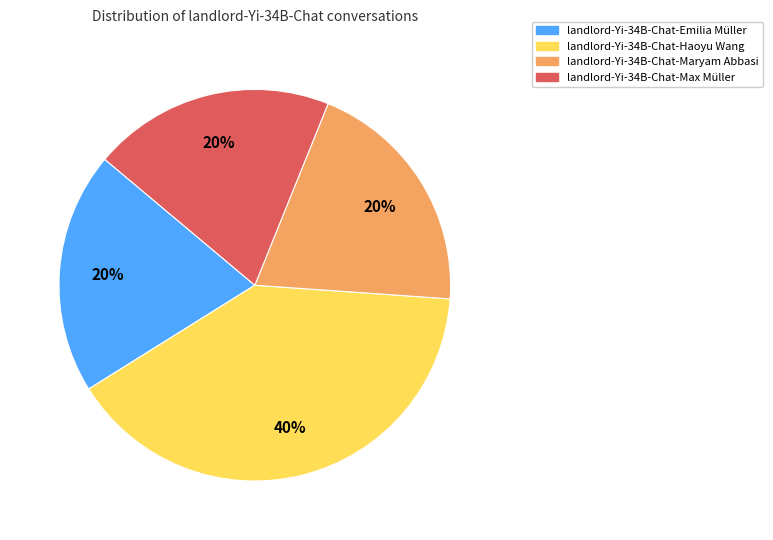

To the nearest percent, what is the average slice percentage?

25%